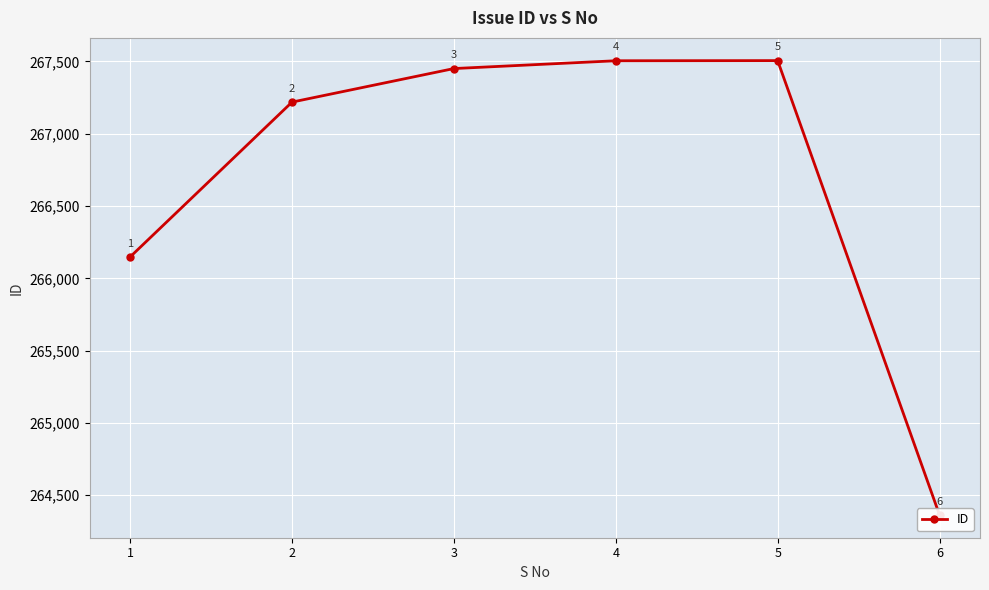

The value at 2 is 372224. True or false?

False